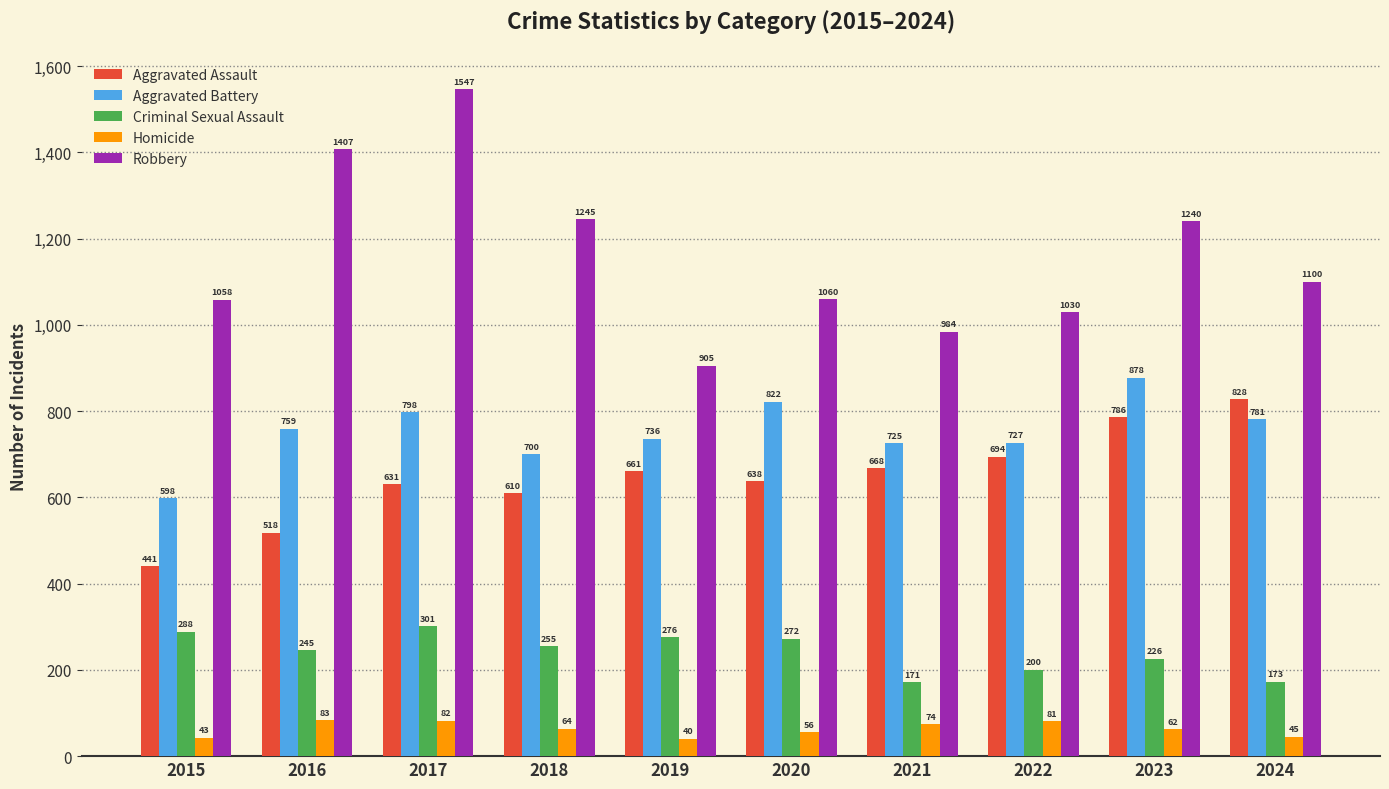

What value does the Aggravated Battery series have at 2020, to the nearest 5?

820